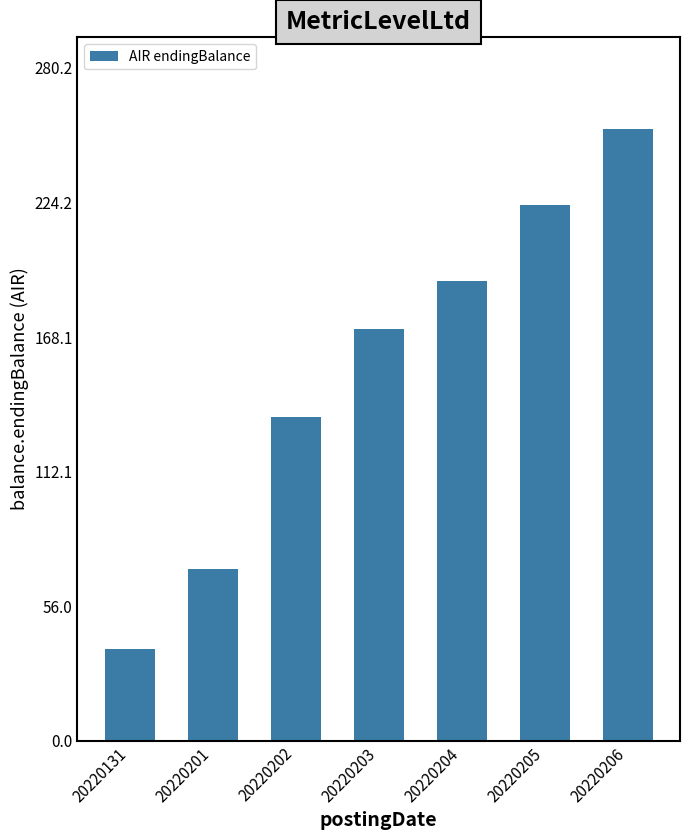

Reading right to left, what are all the values shown in this chart?

20220206=254.7	20220205=223.0	20220204=191.3	20220203=171.3	20220202=134.9	20220201=71.7	20220131=38.4